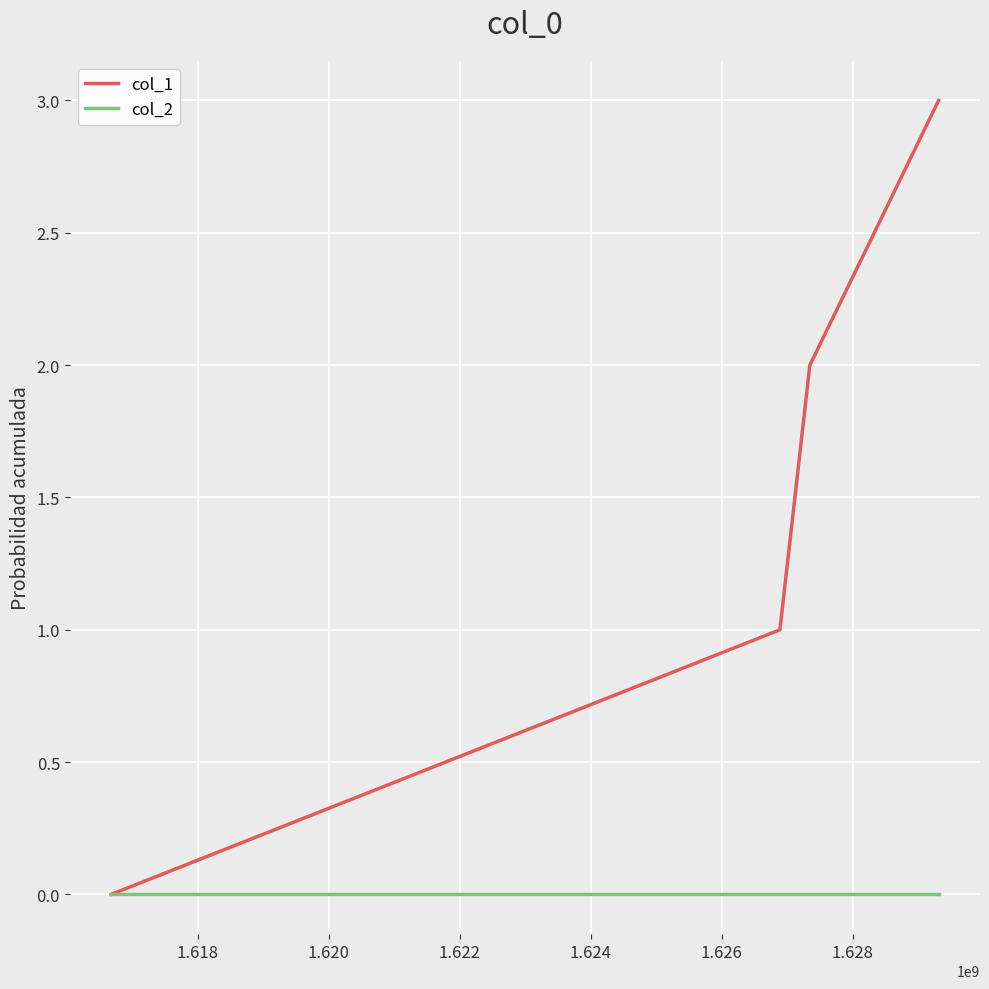

Reading left to right, extract all data points from this chart.

col_1: 0	1	2	3
col_2: 0	0	0	0